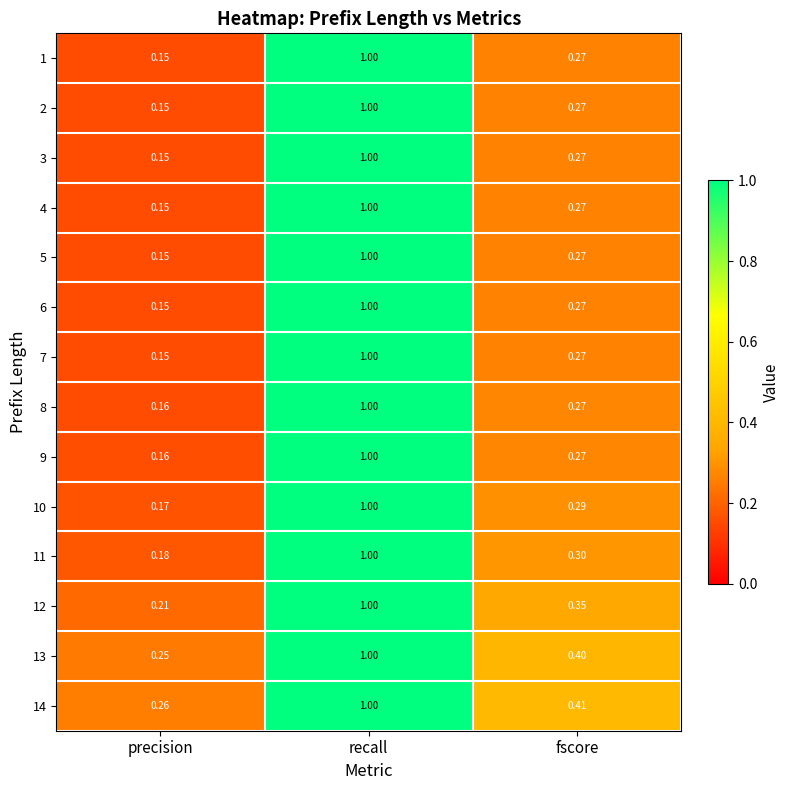

Count the number of data series in this chart.

14